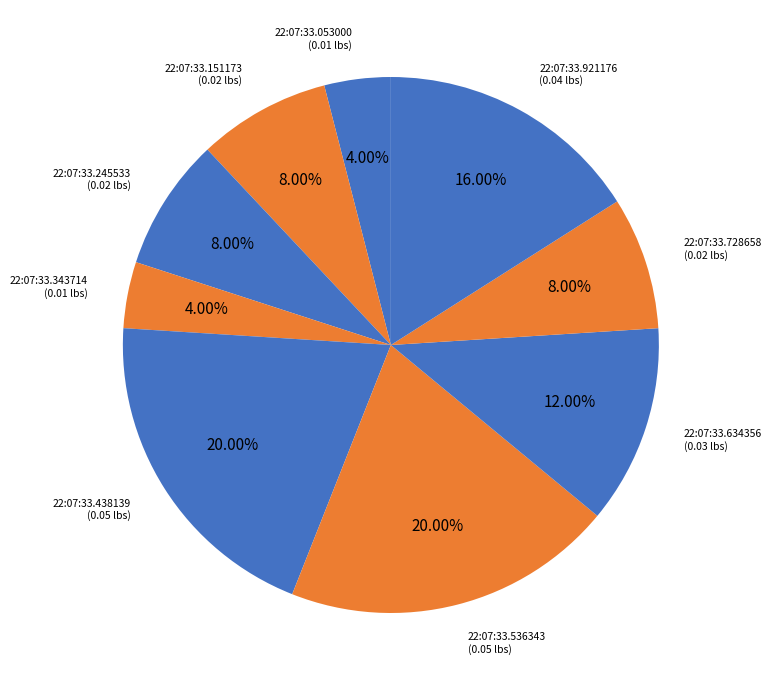

What portion of the pie excludes 22:07:33.245533?

92.0%